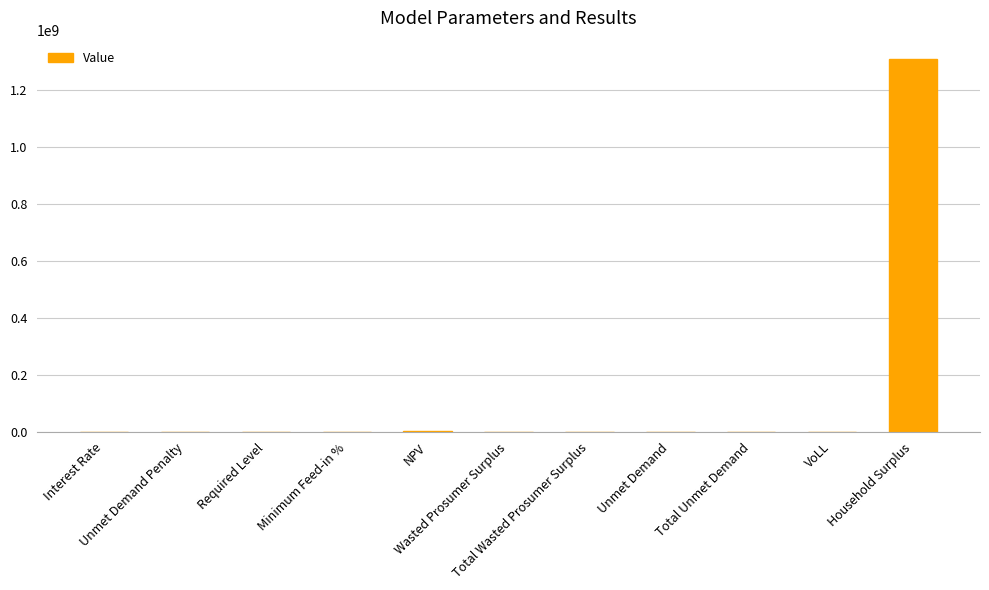

What is the maximum value shown in the chart?

1307291082.5